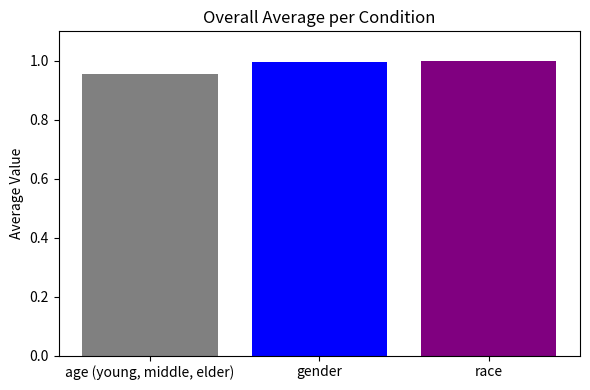

The value at age (young, middle, elder) is 1.4. True or false?

False